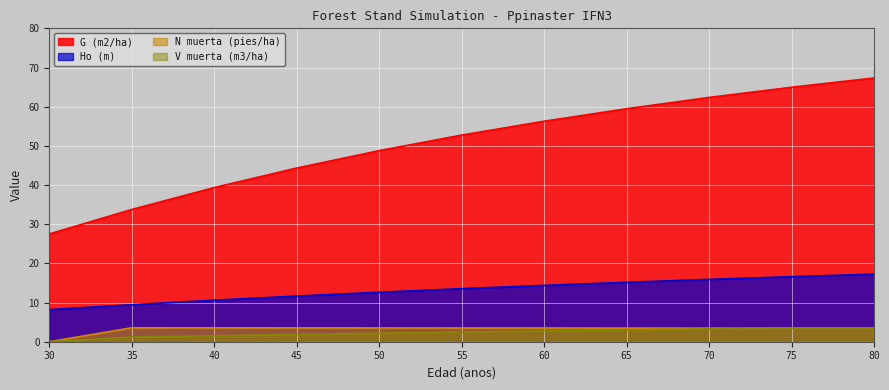

How many lines are shown in the chart?

4